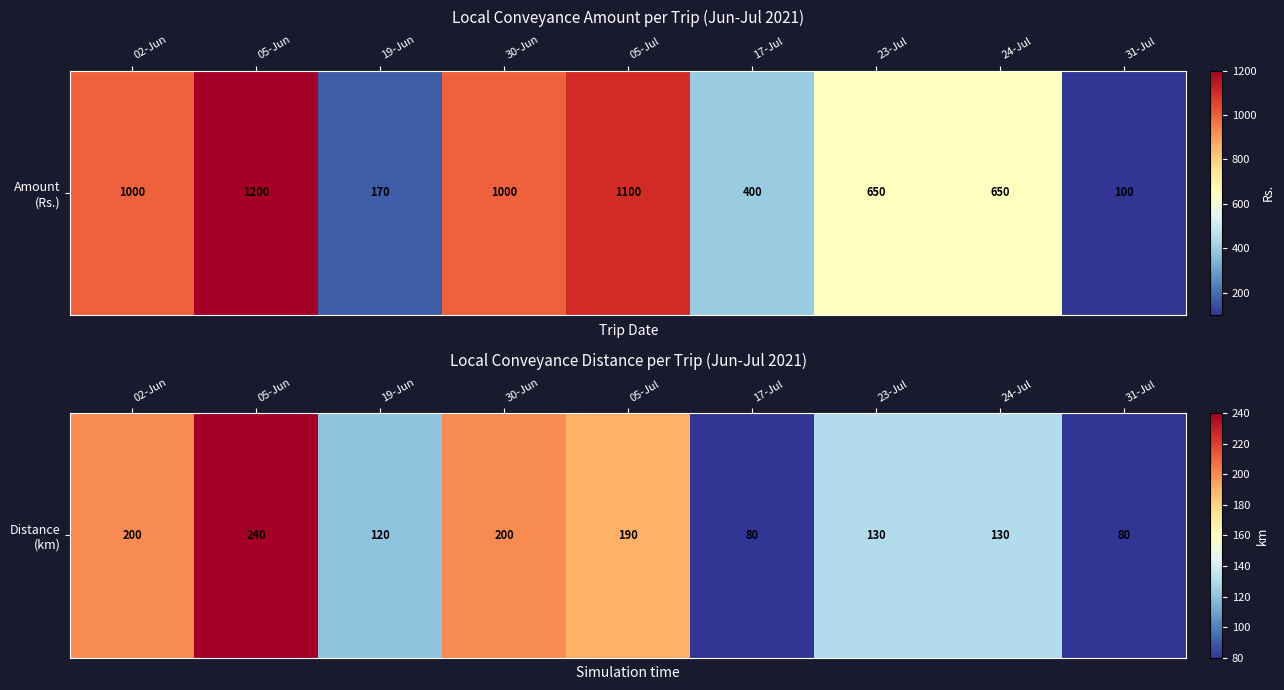

What is the change in value from 05-Jun to 31-Jul?

-160